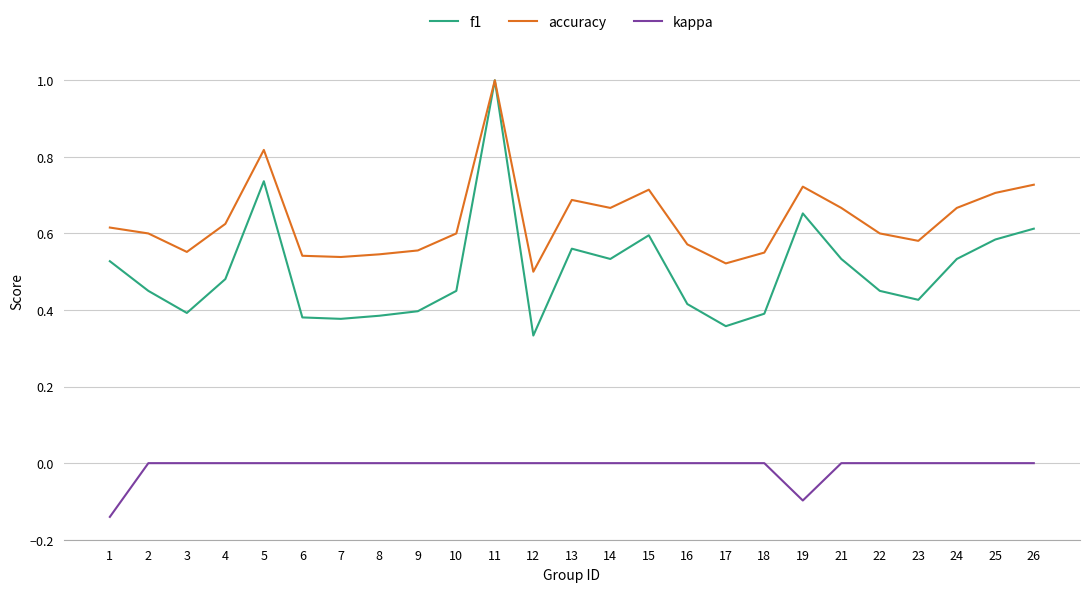

What are all the series names shown in the legend?

f1, accuracy, kappa